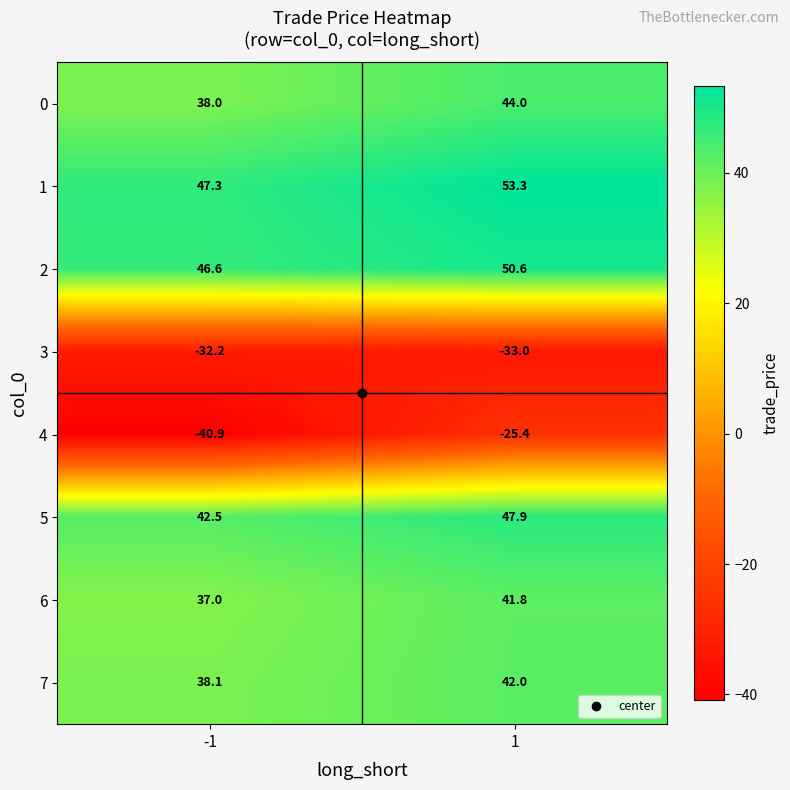

Rank the series by their maximum value, from lowest to highest.

3, 4, 6, 7, 0, 5, 2, 1